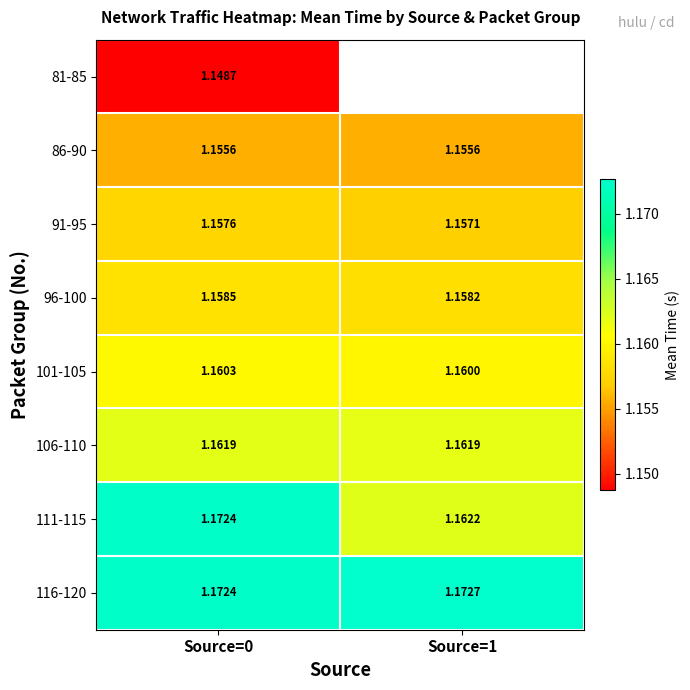

Which has a higher value, Source=1 or Source=0?

Source=0